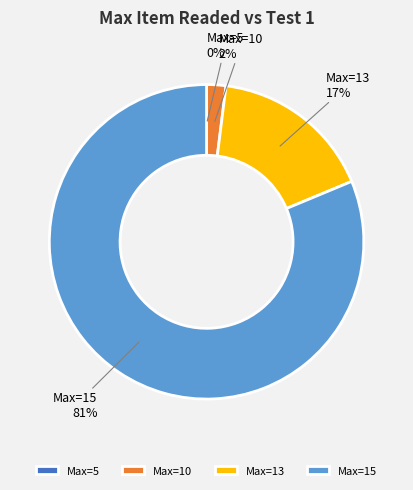

To the nearest percent, what is the difference between the largest and smallest slice percentages?

81%